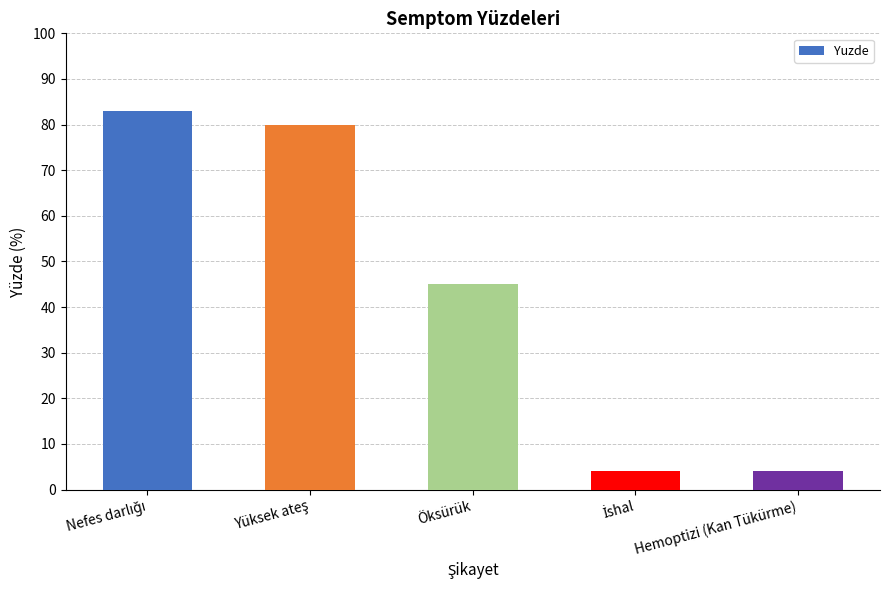

Which category has the lowest value across all series?

İshal